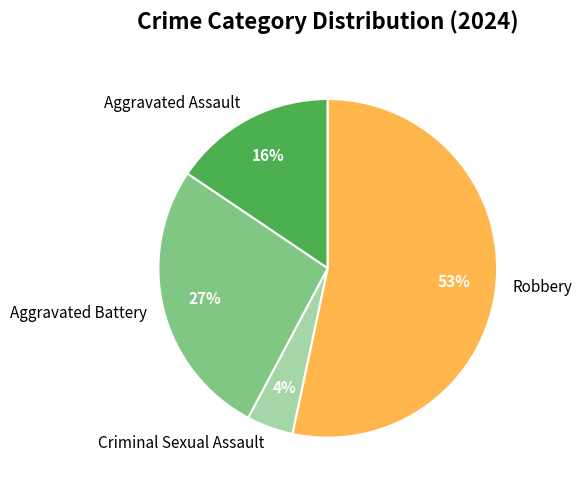

Is it true that Robbery is 59% of the pie?

False